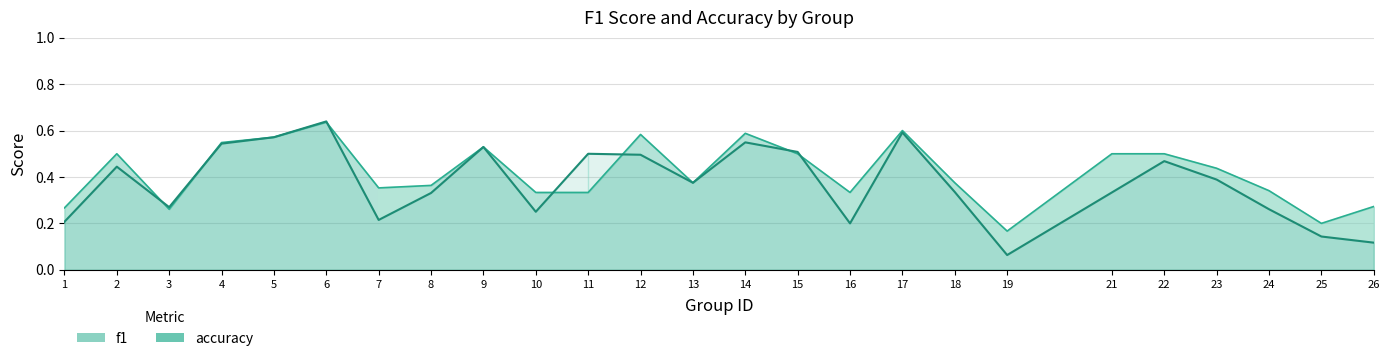

The accuracy series shows 0.1 at 7. True or false?

False